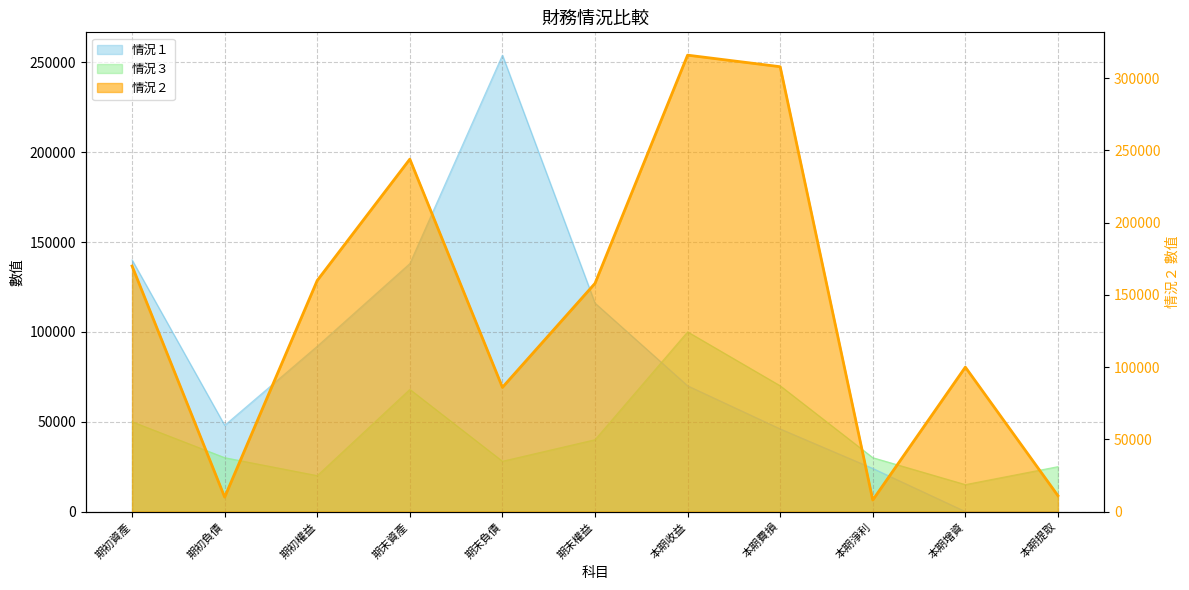

What is the label of the 10th point from the right?

期初負債